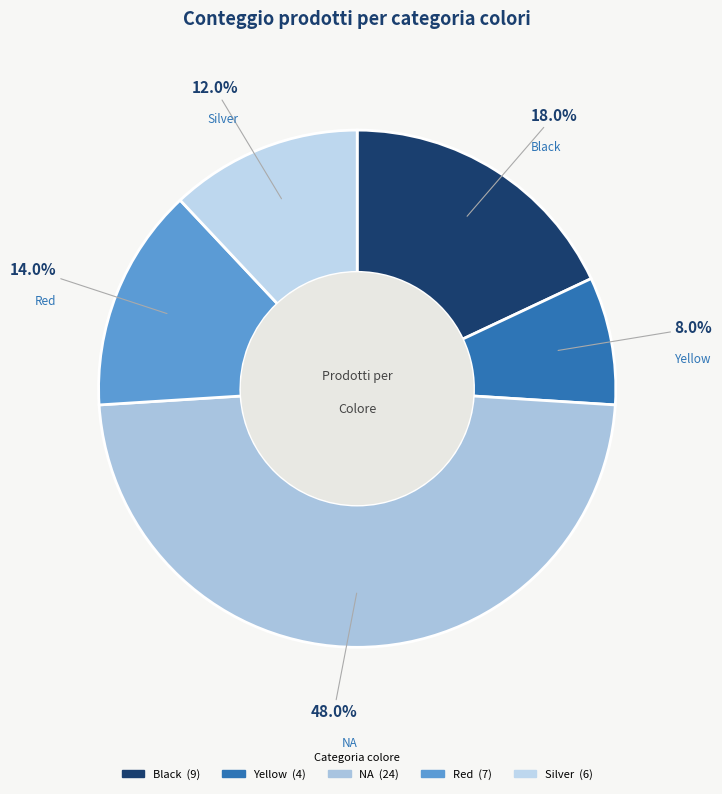

Is there a majority slice in this chart?

No